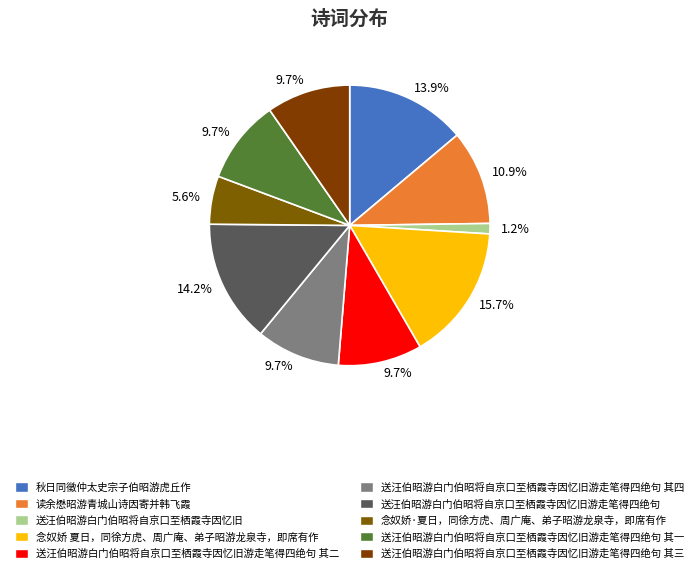

Rank the categories by value from highest to lowest.

念奴娇 夏日，同徐方虎、周广庵、弟子昭游龙泉寺，即席有作, 送汪伯昭游白门伯昭将自京口至栖霞寺因忆旧游走笔得四绝句, 秋日同徵仲太史宗子伯昭游虎丘作, 读余懋昭游青城山诗因寄并韩飞霞, 送汪伯昭游白门伯昭将自京口至栖霞寺因忆旧游走笔得四绝句 其四, 送汪伯昭游白门伯昭将自京口至栖霞寺因忆旧游走笔得四绝句 其三, 送汪伯昭游白门伯昭将自京口至栖霞寺因忆旧游走笔得四绝句 其二, 送汪伯昭游白门伯昭将自京口至栖霞寺因忆旧游走笔得四绝句 其一, 念奴娇·夏日，同徐方虎、周广庵、弟子昭游龙泉寺，即席有作, 送汪伯昭游白门伯昭将自京口至栖霞寺因忆旧